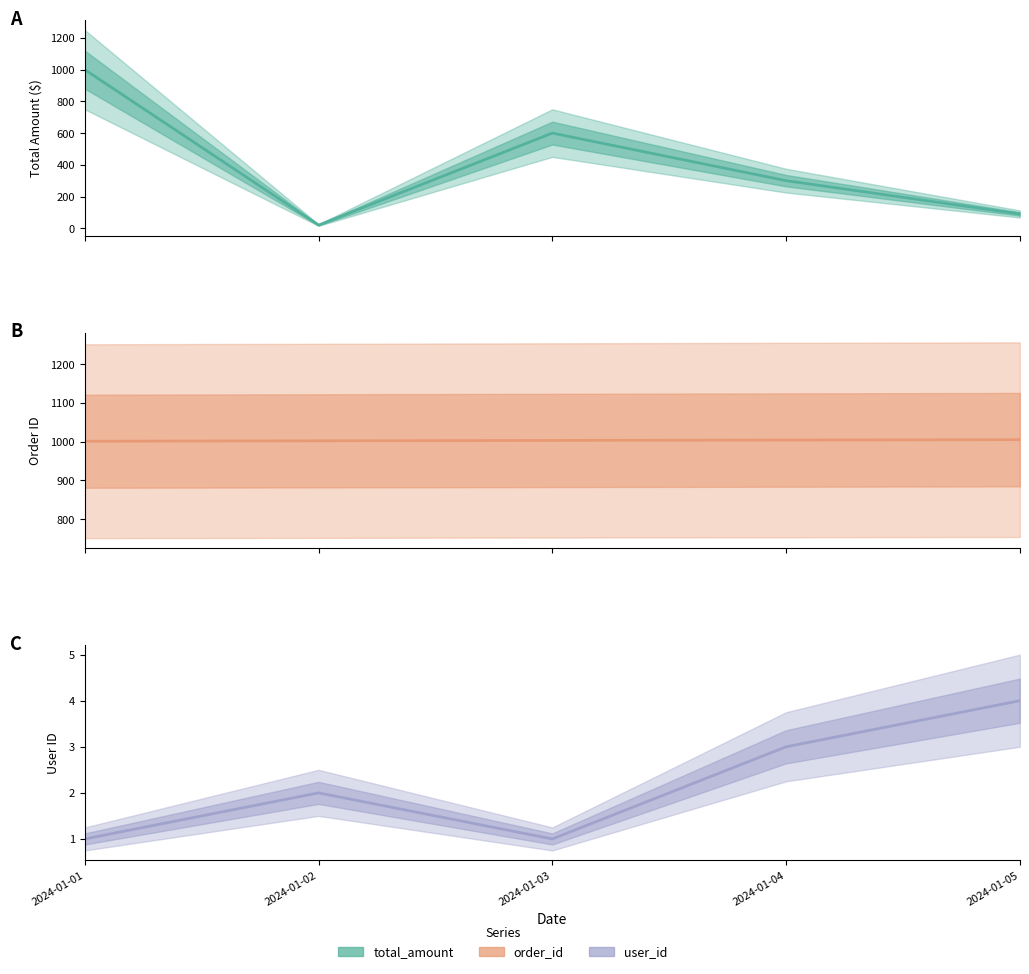

What is the value of the user_id point at the 5th from the left?

4.0